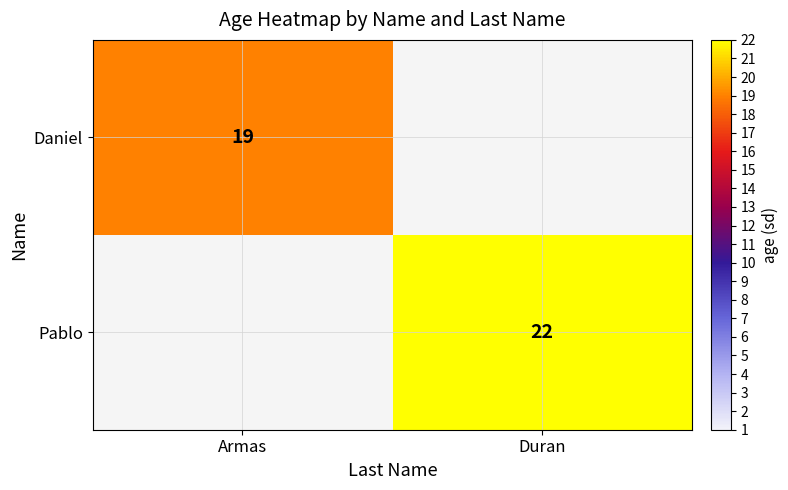

How many distinct data groups are displayed?

2